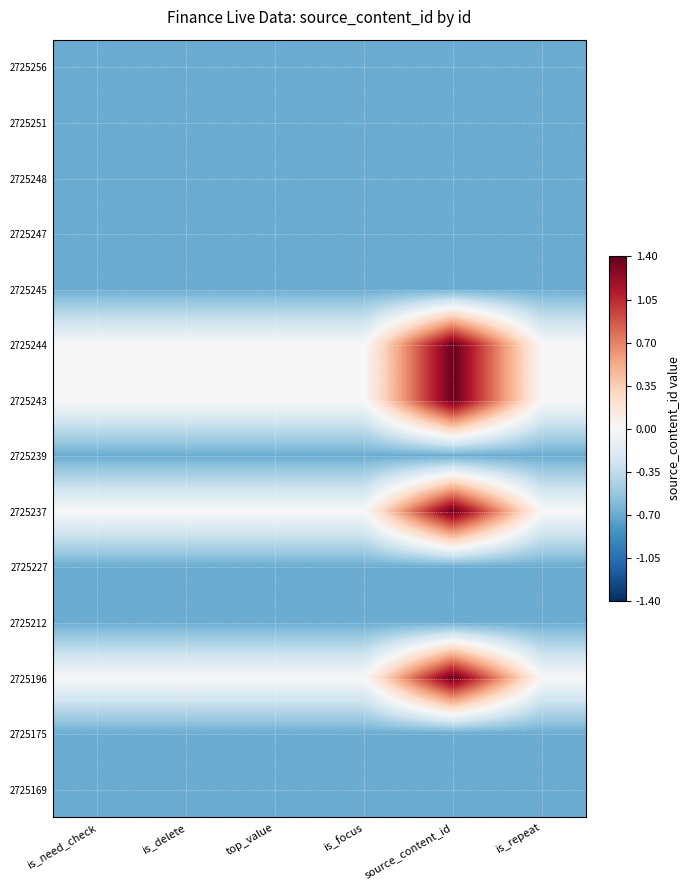

Between is_repeat and source_content_id, which is larger?

is_repeat